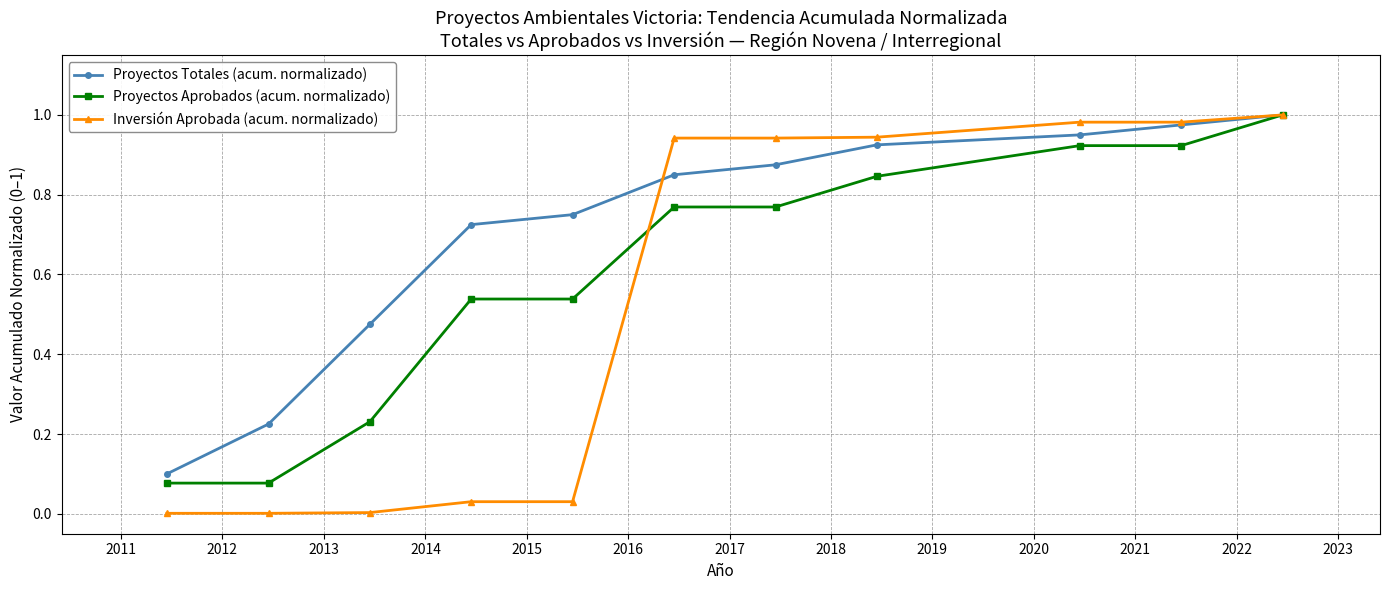

Which series has the largest range (max minus min)?

Inversión Aprobada (acum. normalizado)